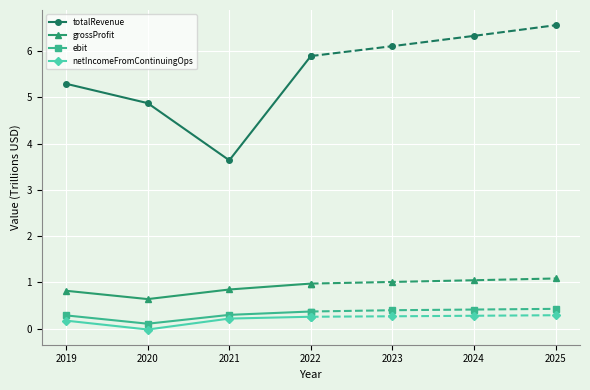

Between 2019 and 2022, which series saw the biggest shift?

totalRevenue